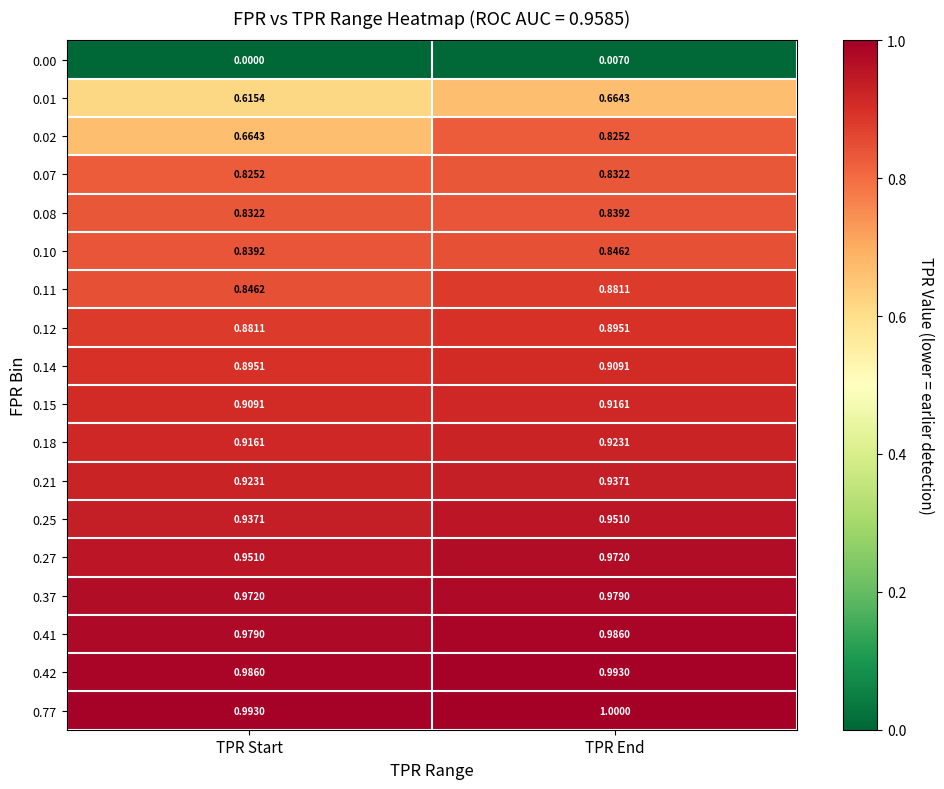

Which category has the lowest value in the 0.41 series?

TPR Start